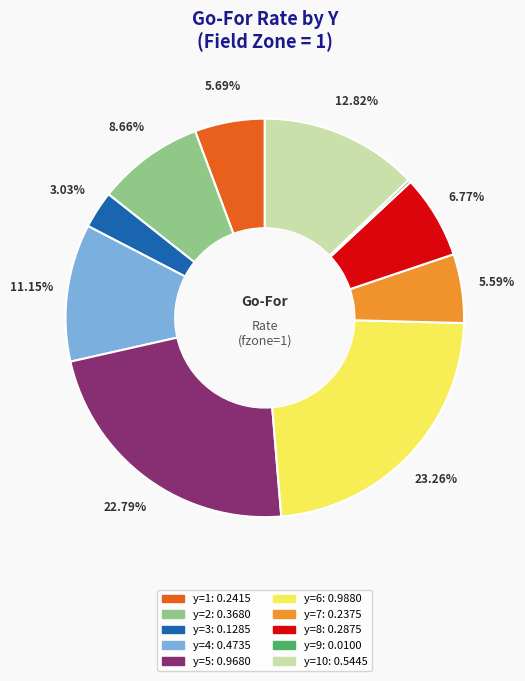

Is there any slice that represents more than half of the pie?

No